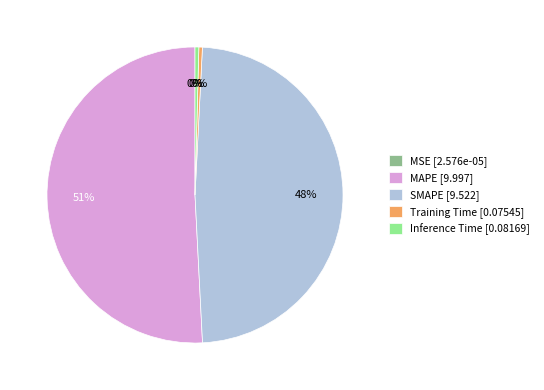

What is the largest slice in the pie chart?

MAPE